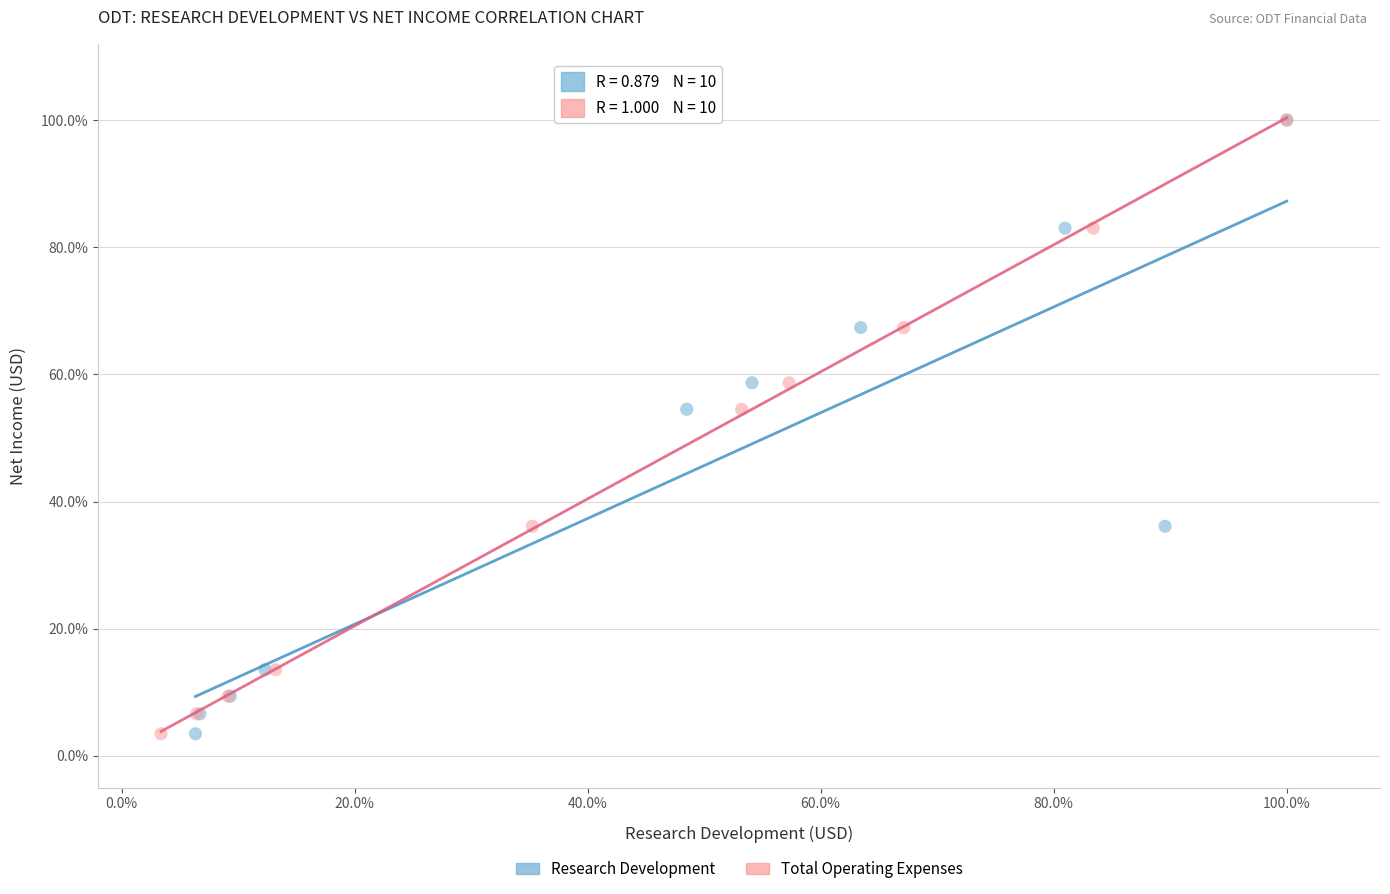

What are all the series names shown in the legend?

Research Development, Total Operating Expenses